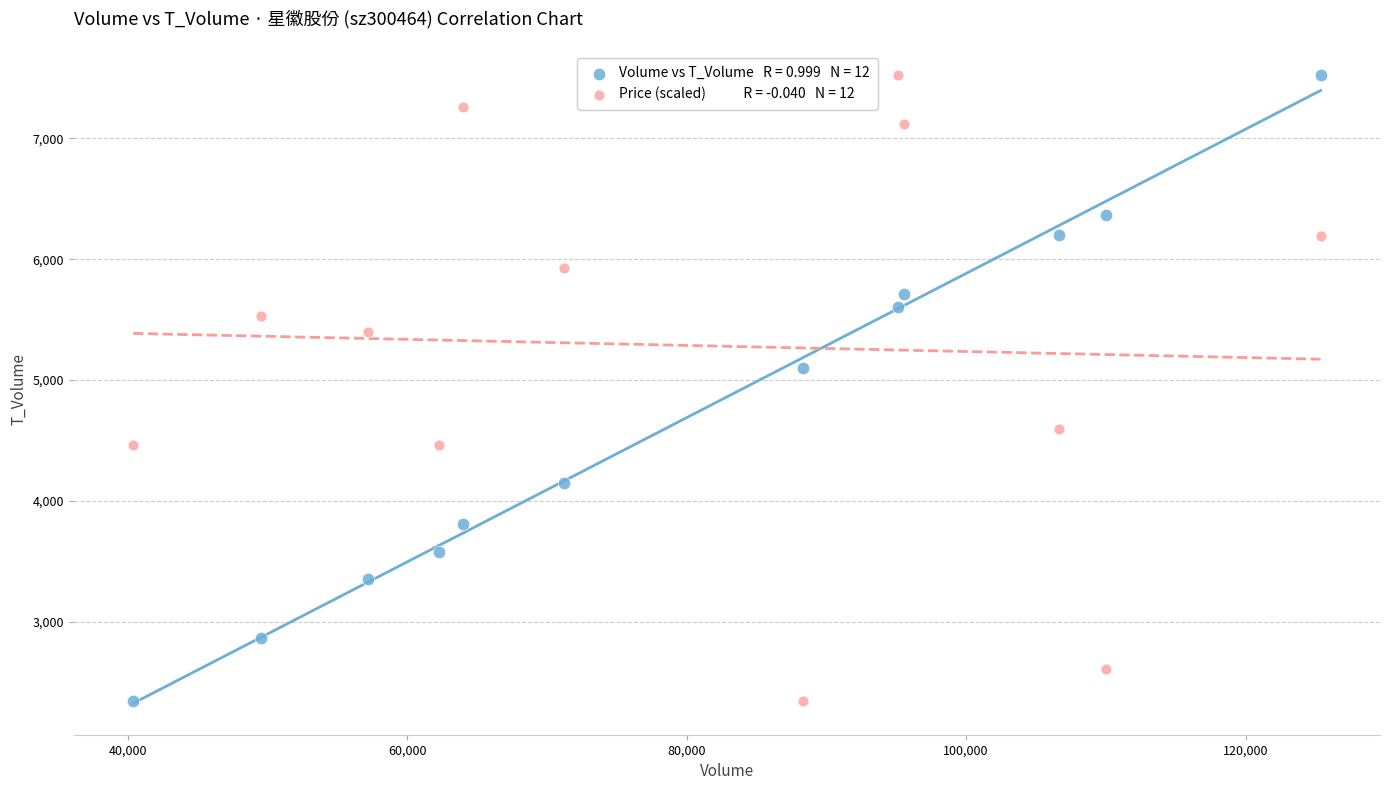

Across all data points, what is the range of Y values (max minus min)?

5179.0